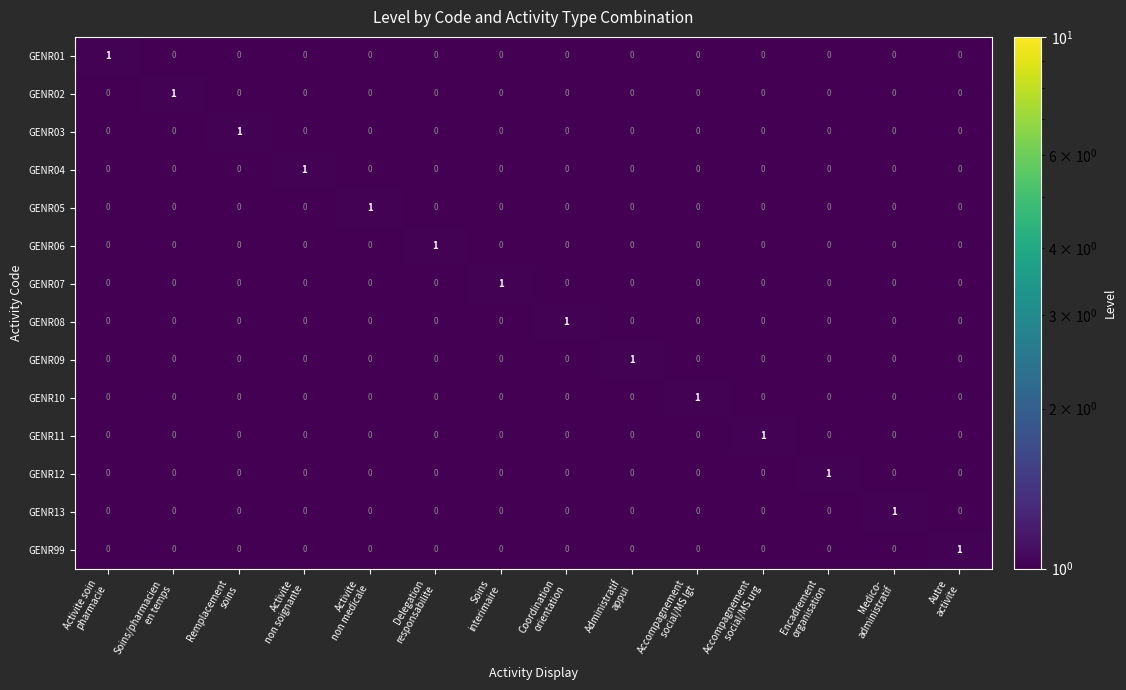

At how many categories does at least one series exceed 0?

14